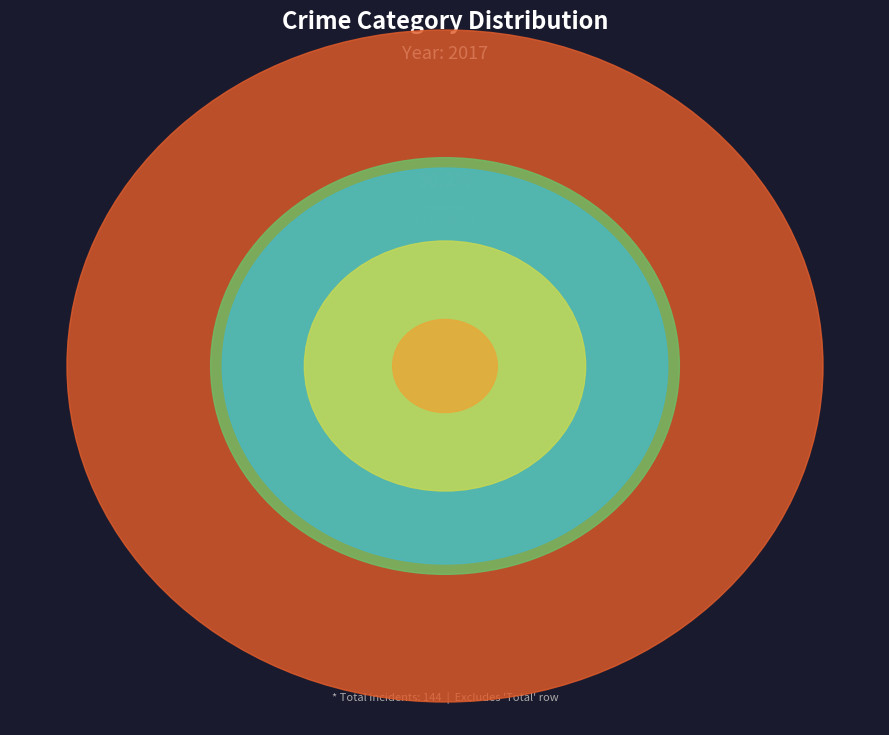

What is the largest slice in the pie chart?

Robbery